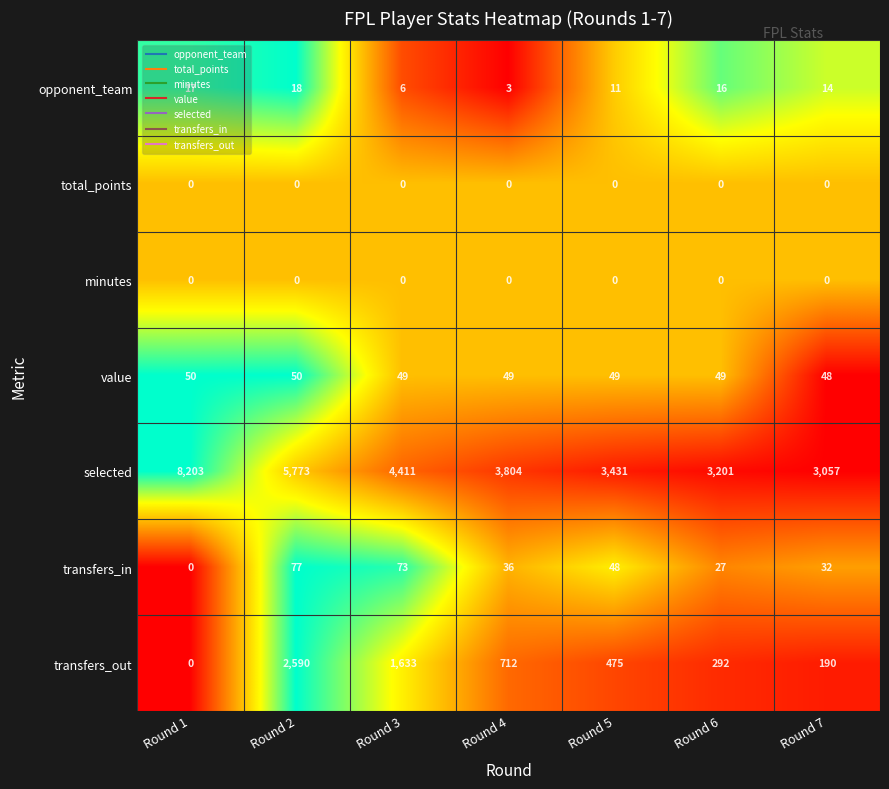

At which category is the sum across all series the highest?

Round 2